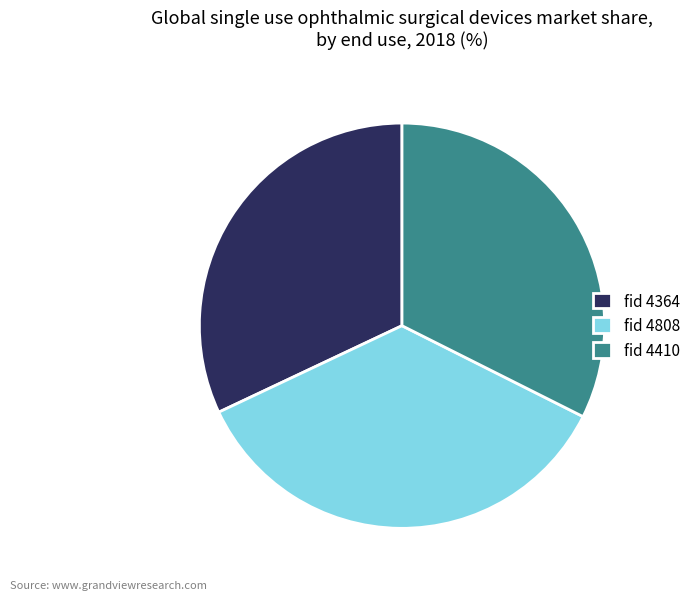

Is the sum of fid 4364 and fid 4808 greater than half?

Yes